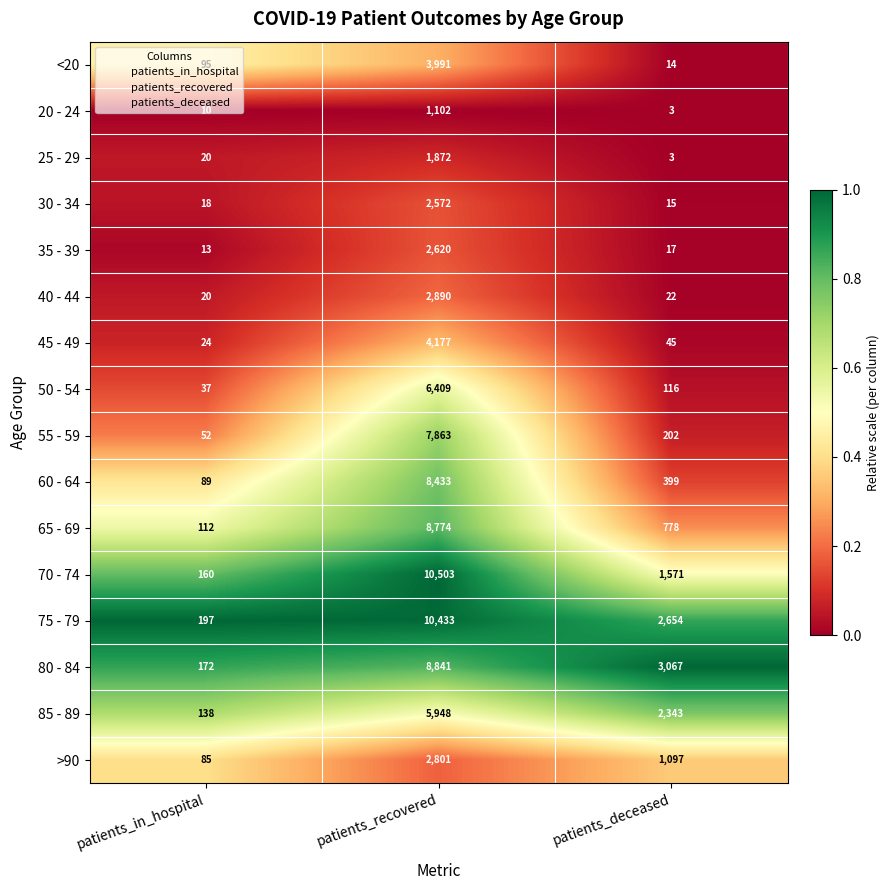

The value of 85 - 89 at patients_deceased is 3630. True or false?

False